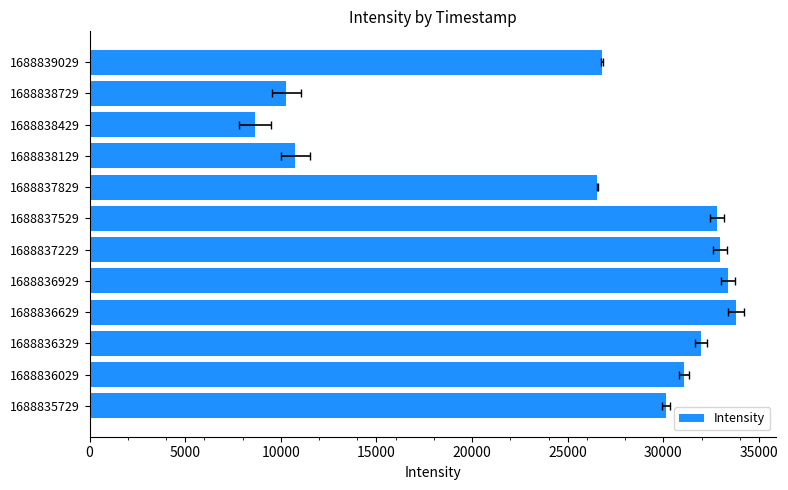

How many bars are there in total?

12